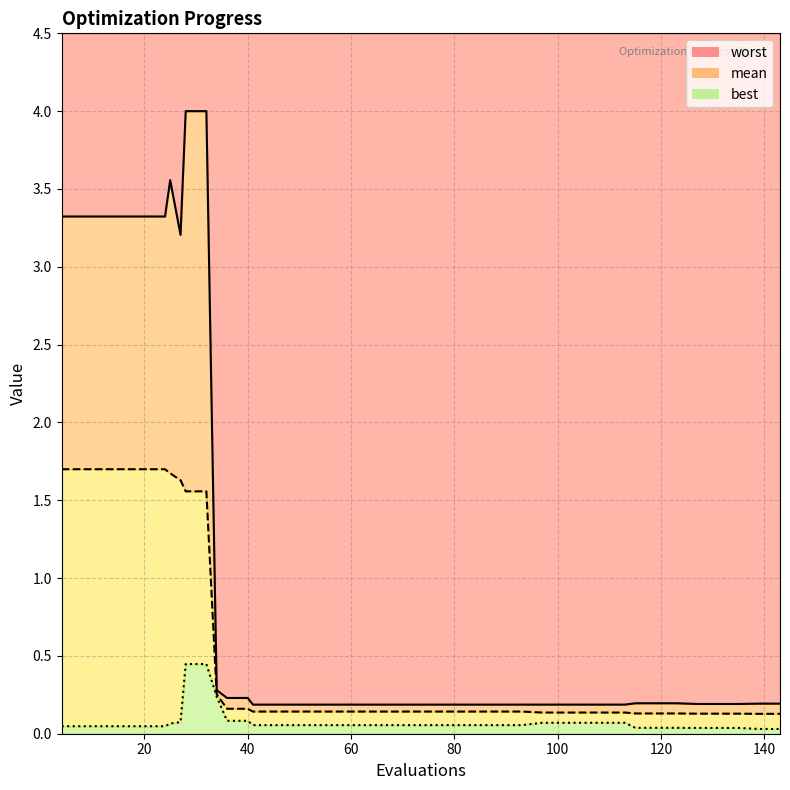

How many lines are shown in the chart?

3